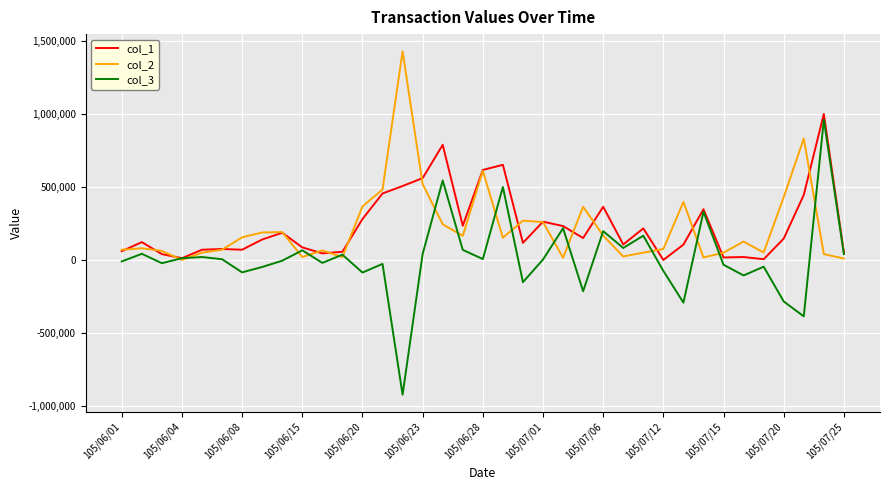

True or false: col_3 and col_2 cross at least once.

True